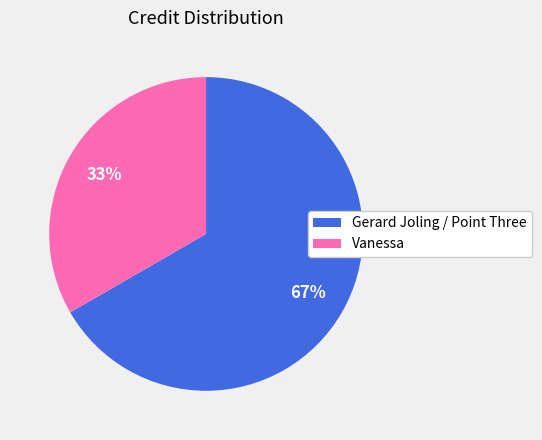

Is there a majority slice in this chart?

Yes